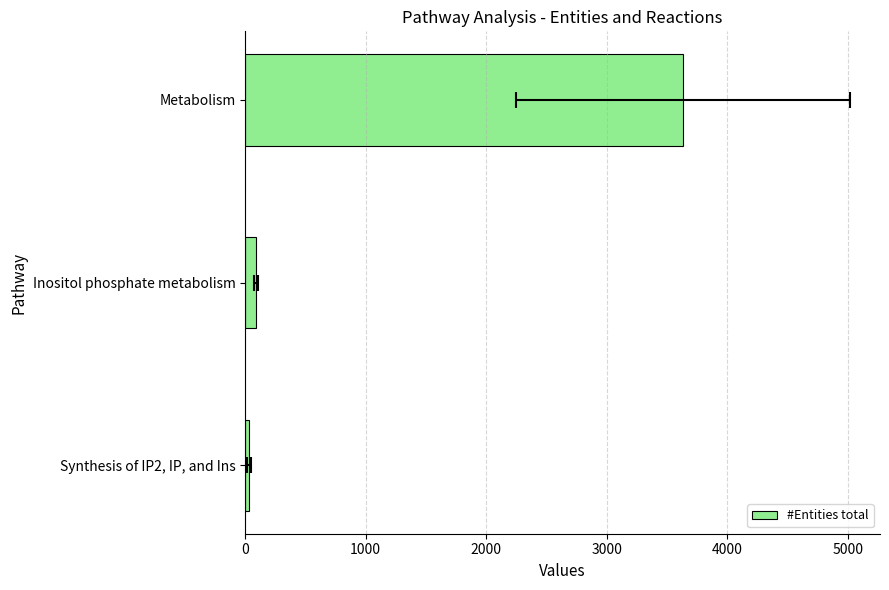

Reading left to right, list all the values displayed in this chart.

32	90	3633